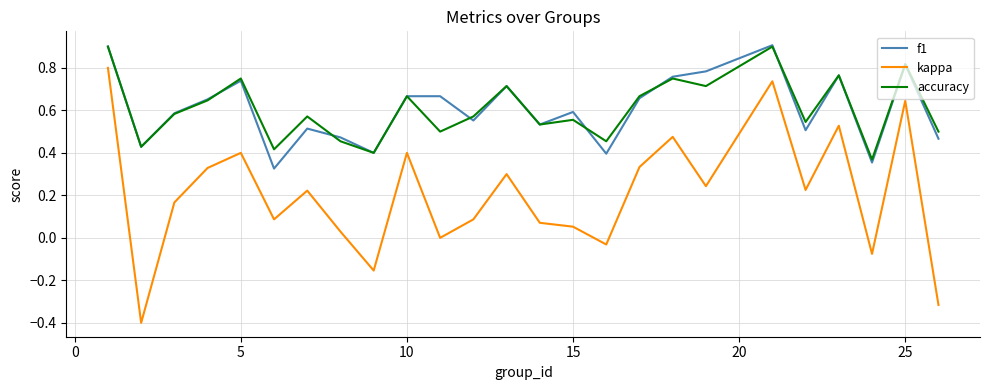

What is the minimum value shown in the chart?

-0.4